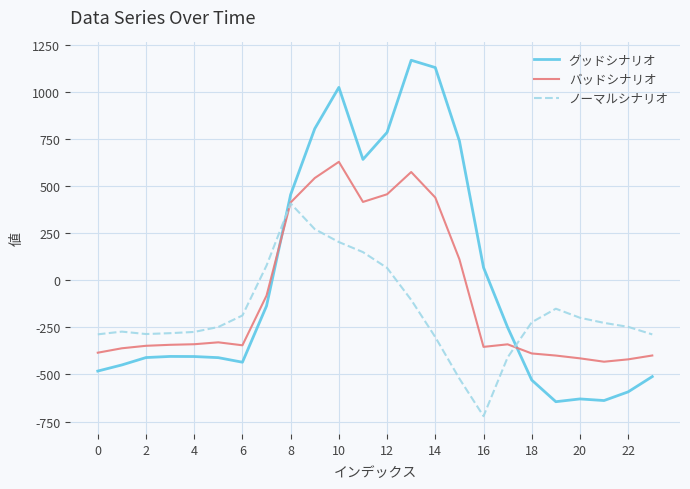

What is the maximum value for バッドシナリオ?

628.1